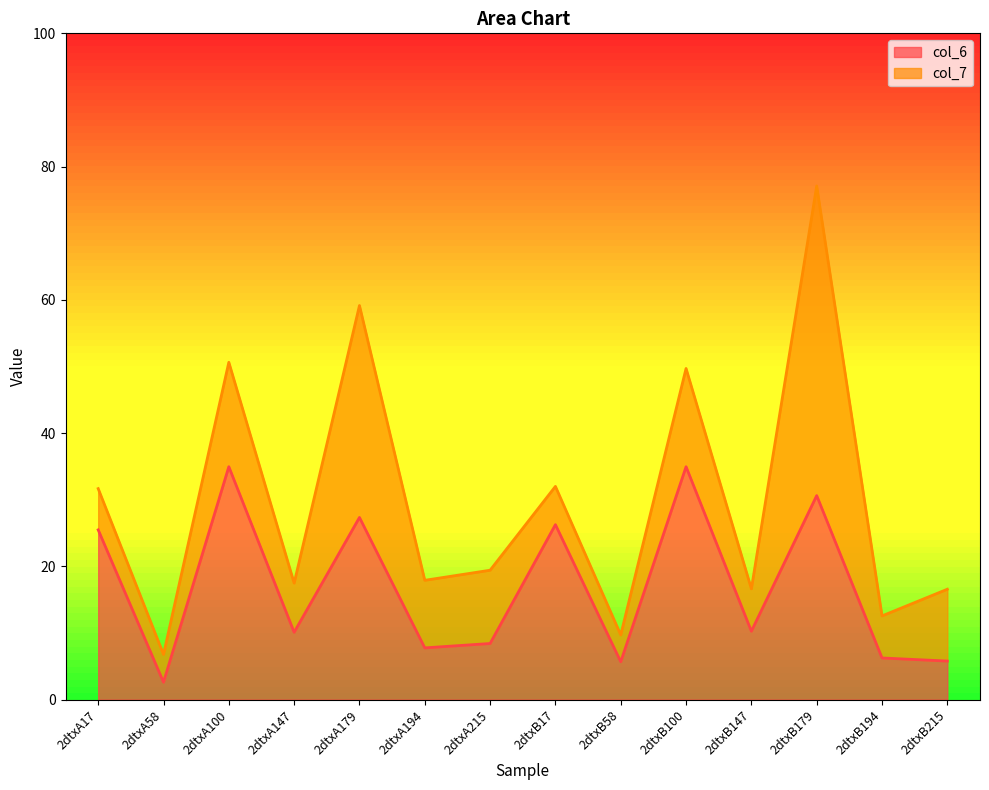

At which label is the value closest to 18?

2dtxA17